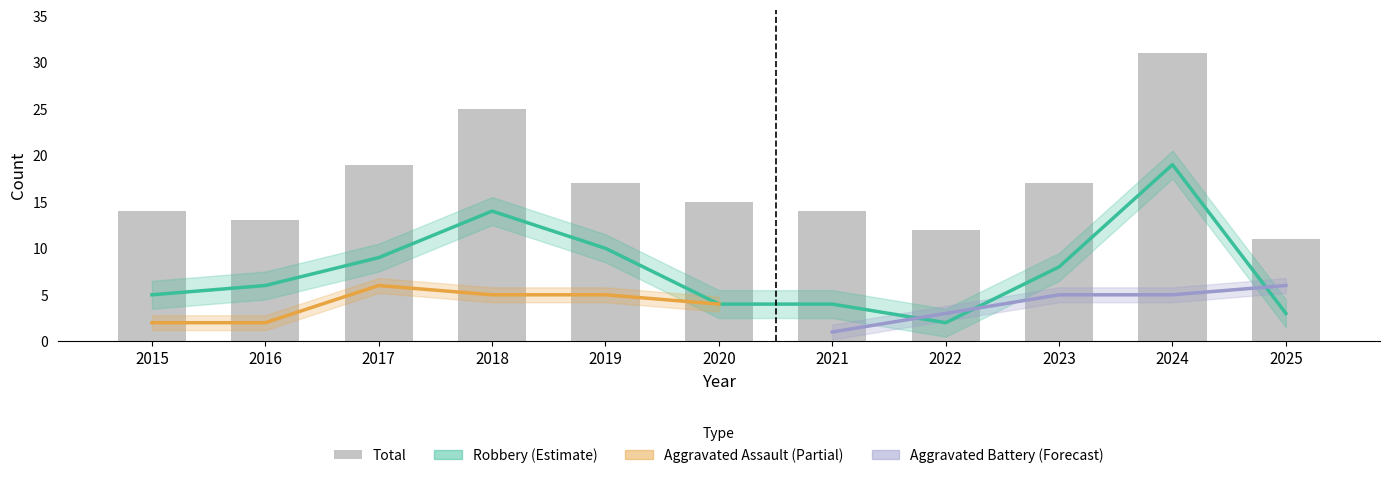

What value does the Aggravated Battery series have at 2023?

5